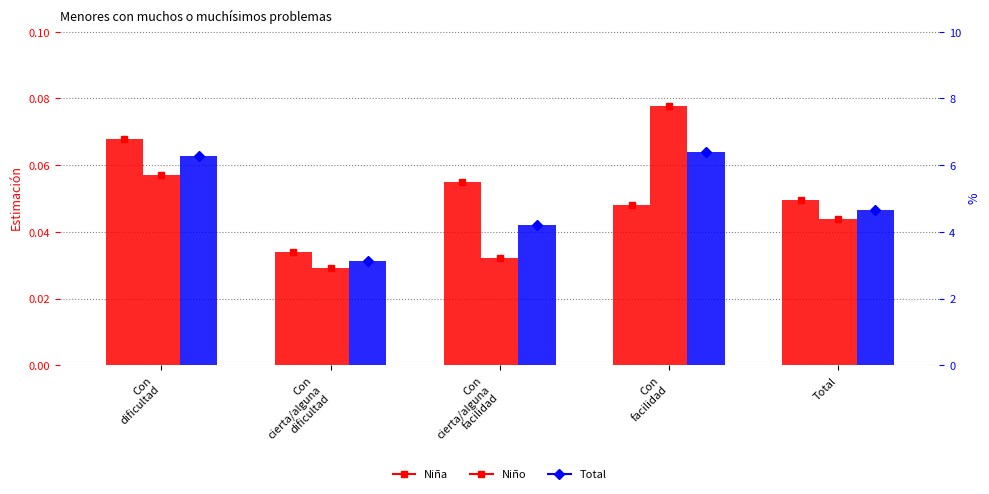

At Total, list the series in order from smallest to largest.

Niño, Total, Niña